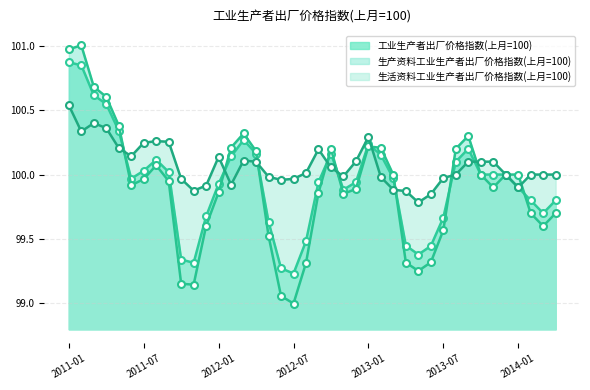

Rank the series by their maximum value, from highest to lowest.

生产资料工业生产者出厂价格指数(上月=100), 工业生产者出厂价格指数(上月=100), 生活资料工业生产者出厂价格指数(上月=100)